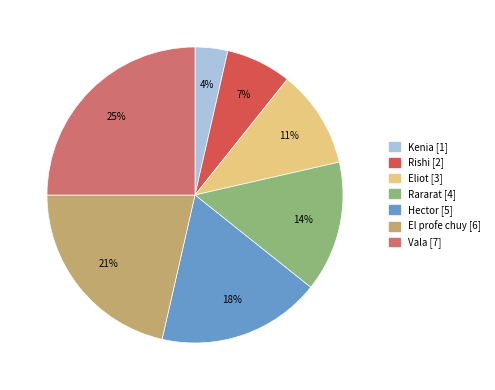

How many segments does this pie chart have?

7